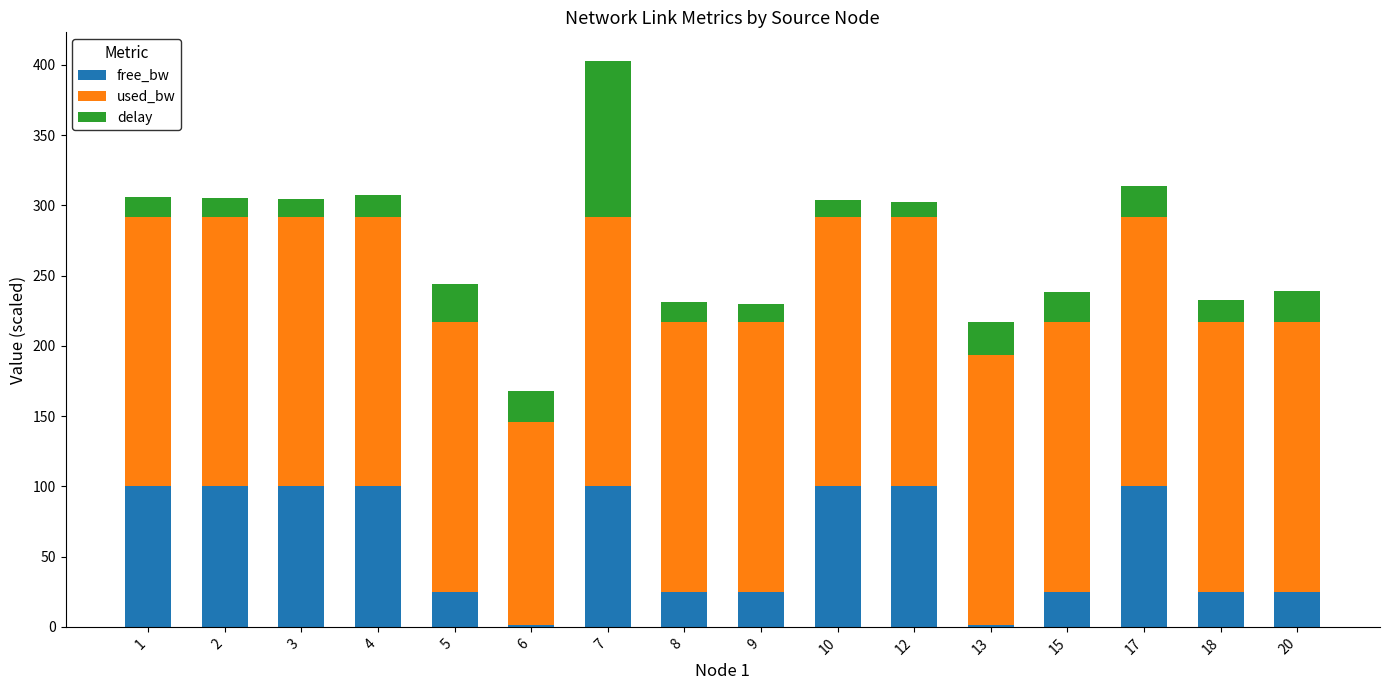

True or false: free_bw has a value of 25.0 at 18.

True